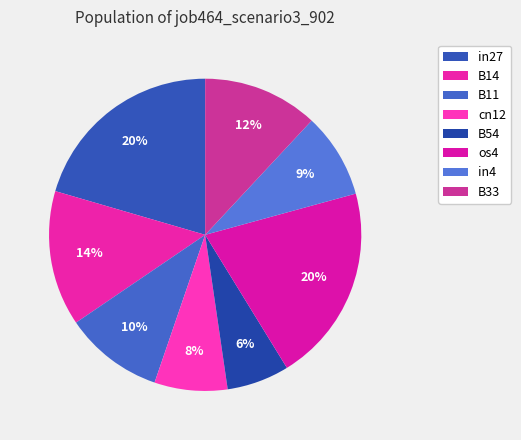

How many slices are in this pie chart?

8